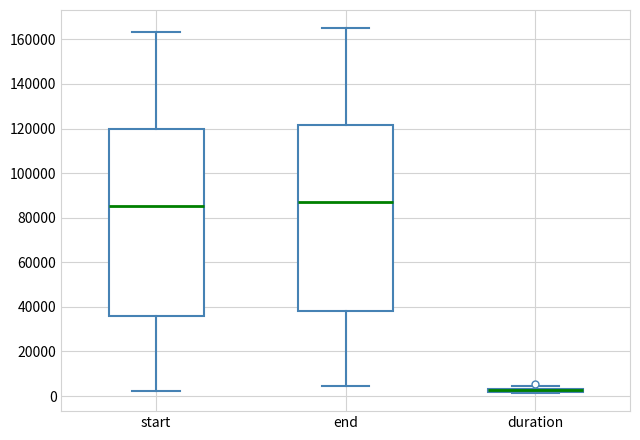

Where is the upper edge of the box for end on the y-axis? The values are not printed on the chart, so give them approximately, as read against the axis.

122000